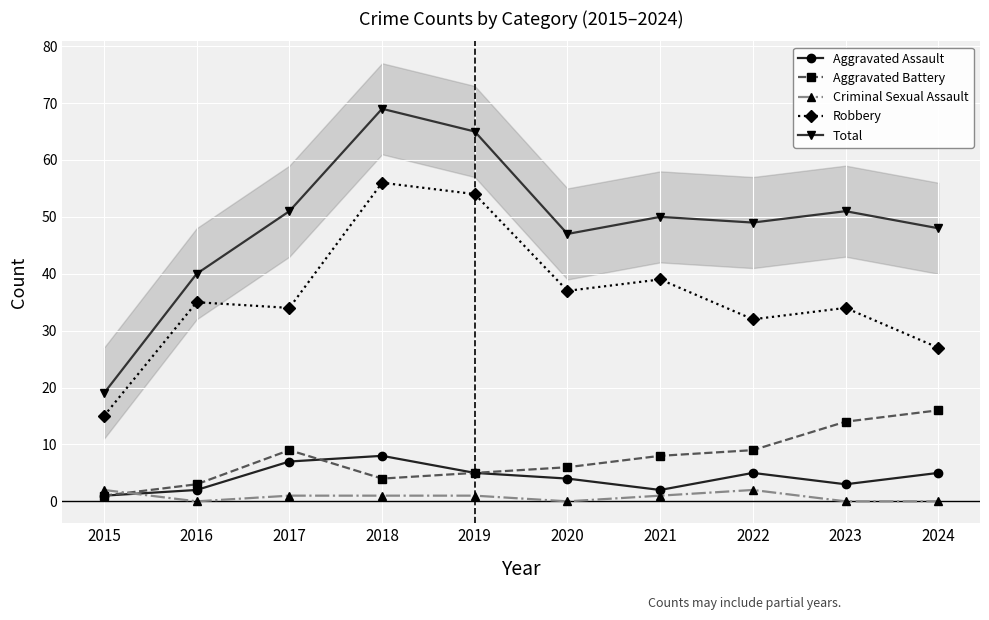

What is the difference between the second highest and minimum values in the Aggravated Battery series?

13